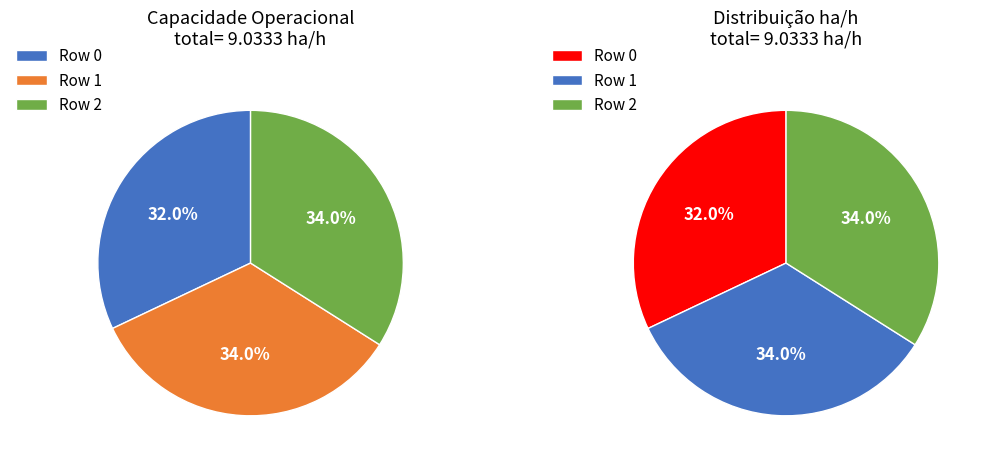

Count the number of slices in the pie.

3